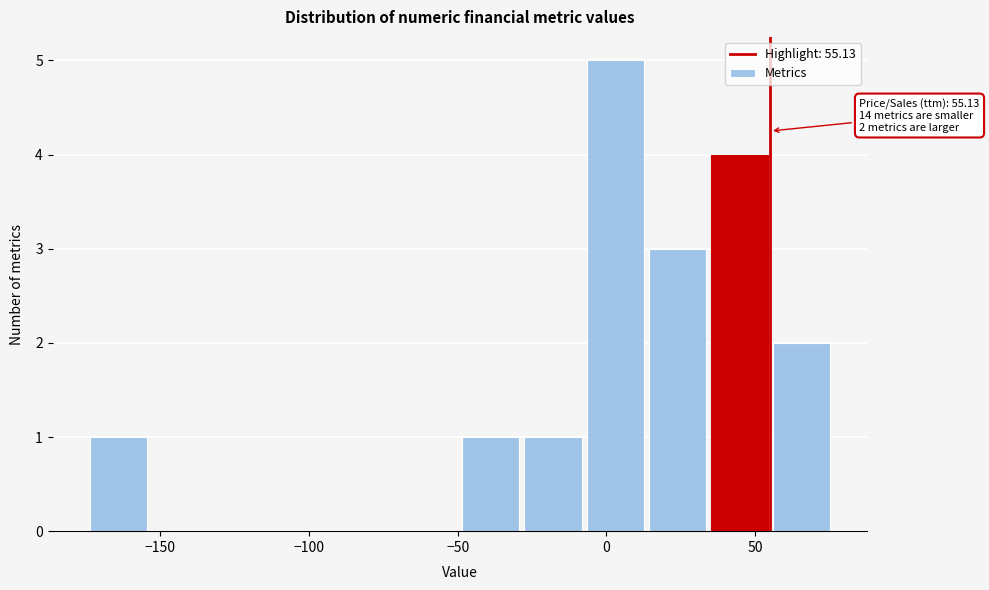

Which range on the x-axis has the tallest bar?

-5 to 15